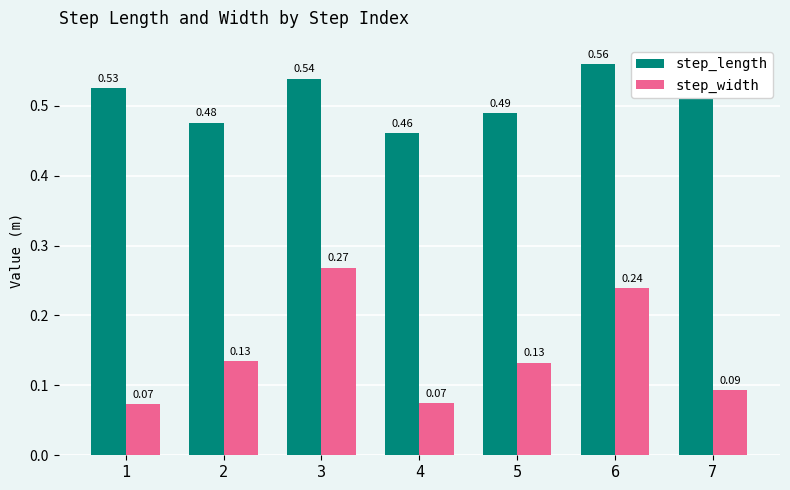

Is the value of step_length at 1 greater than the value of step_width at 3?

Yes